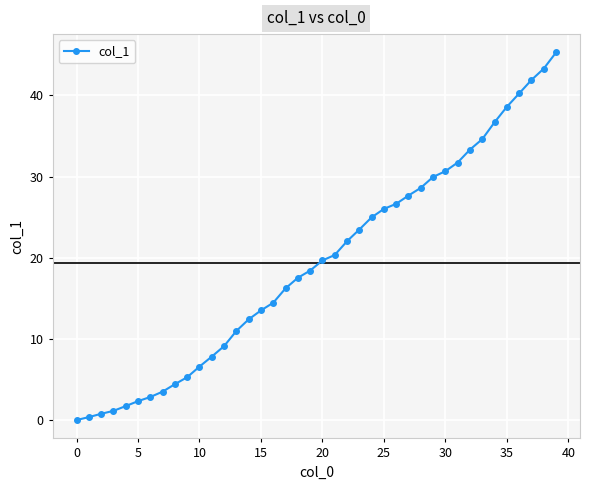

What is the maximum value shown in the chart?

45.3